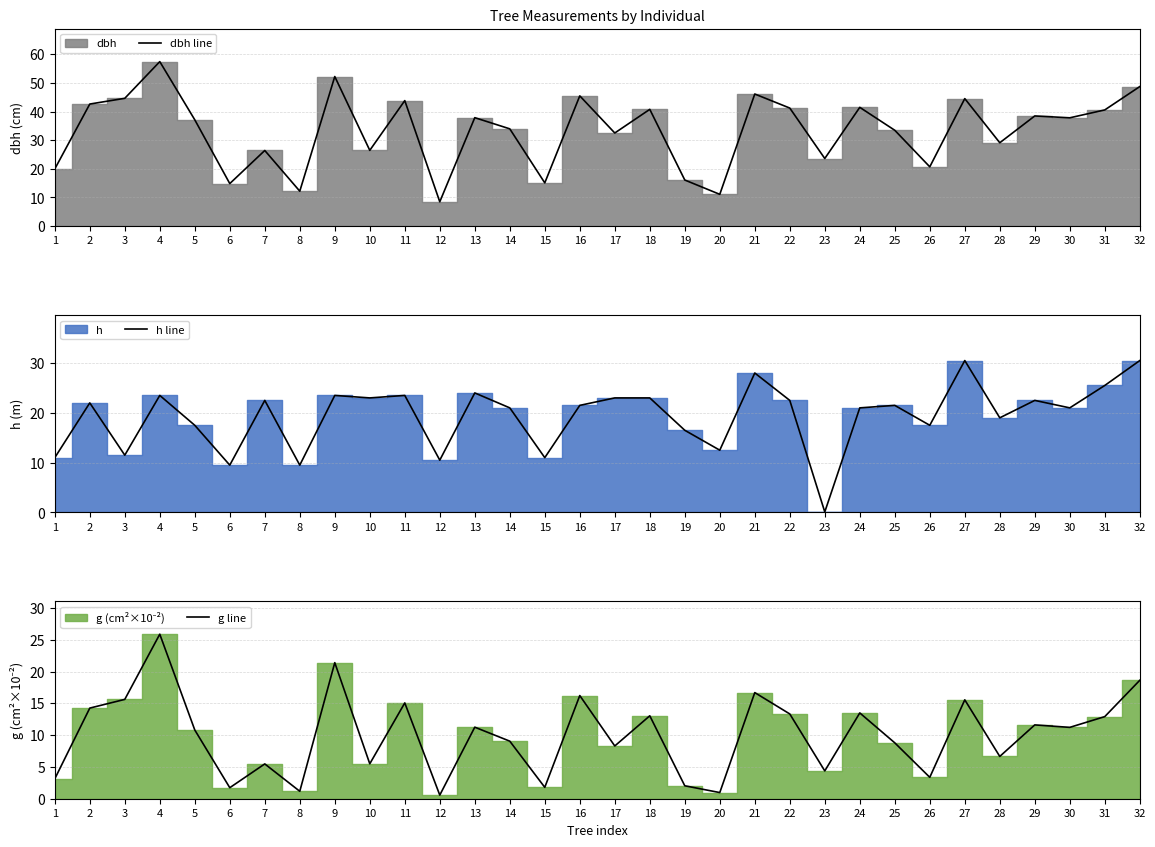

What is the average value of the dbh line series?

33.3